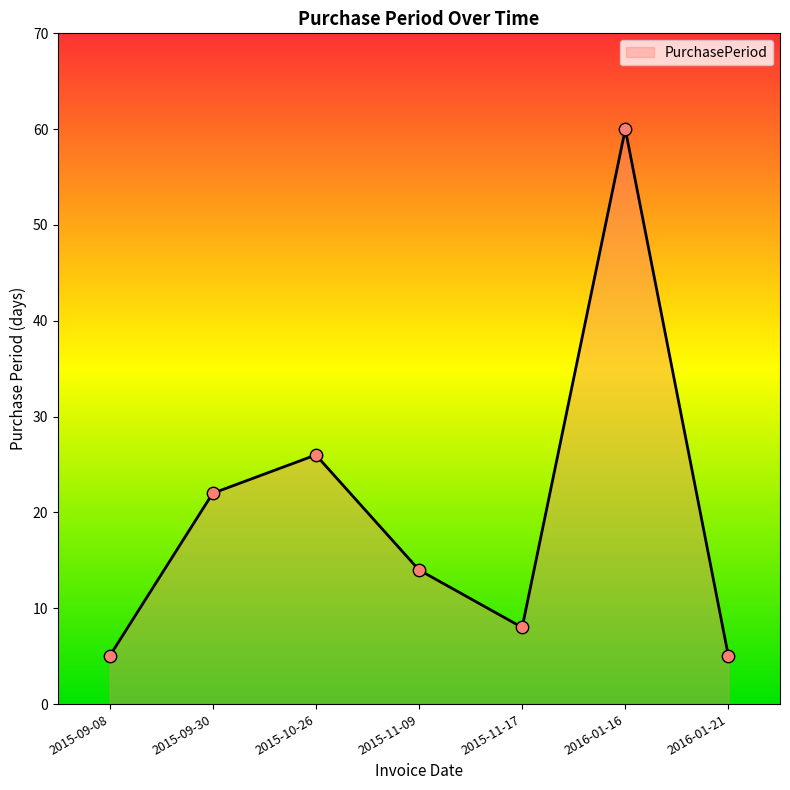

Between 2015-09-30 and 2016-01-16, which is larger?

2016-01-16